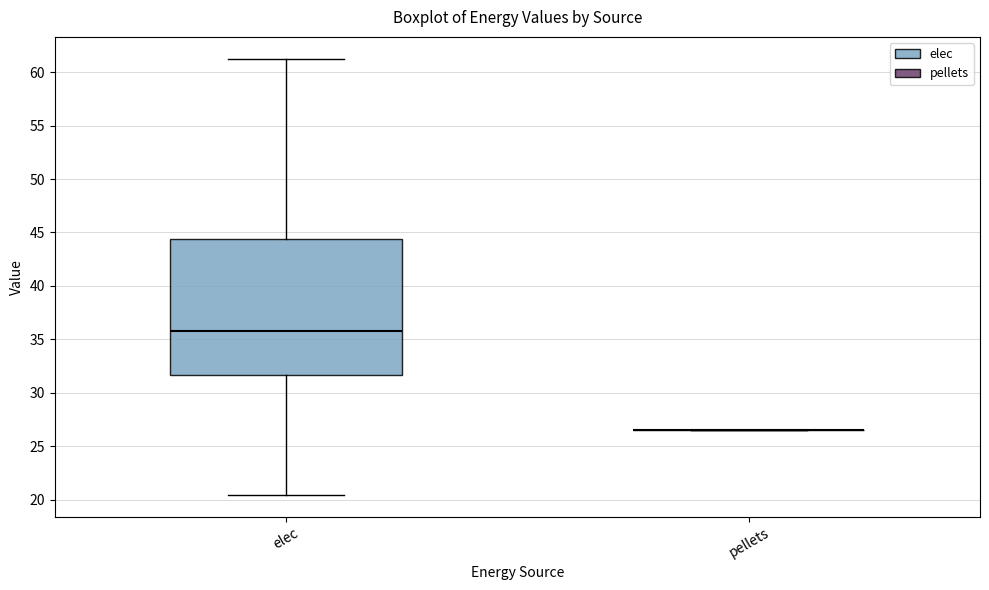

Reading left to right, read every box against the y-axis: the position of its median line, the range the box covers, and the ends of its whiskers. The values are not printed on the chart, so give them approximately, as read against the axis.

elec: median 36.0, box 31.5 to 44.5, whiskers 20.5 to 61.0
pellets: box collapsed to a line at 26.5, whiskers 26.5 to 26.5